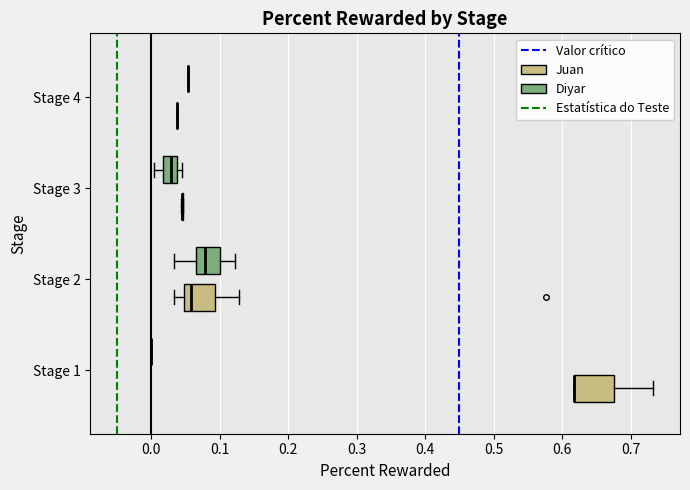

Reading bottom to top, transcribe this box plot: for each box, give where its median line is, the range the box spans, and where its two whiskers end, as read against the x-axis. The values are not printed on the chart, so give them approximately, as read against the axis.

Stage 1 (Juan): median 0.62 (drawn on the box's left edge), box 0.62 to 0.68, whiskers 0.62 to 0.73
Stage 1 (Diyar): box collapsed to a line at 0.00, whiskers 0.00 to 0.00
Stage 2 (Juan): median 0.06, box 0.05 to 0.09, whiskers 0.03 to 0.13
Stage 2 (Diyar): median 0.08, box 0.07 to 0.10, whiskers 0.03 to 0.12
Stage 3 (Juan): box collapsed to a line at 0.05, whiskers 0.04 to 0.05
Stage 3 (Diyar): median 0.03, box 0.02 to 0.04, whiskers 0.00 to 0.05
Stage 4 (Juan): box collapsed to a line at 0.04, whiskers 0.04 to 0.04
Stage 4 (Diyar): box collapsed to a line at 0.05, whiskers 0.05 to 0.05